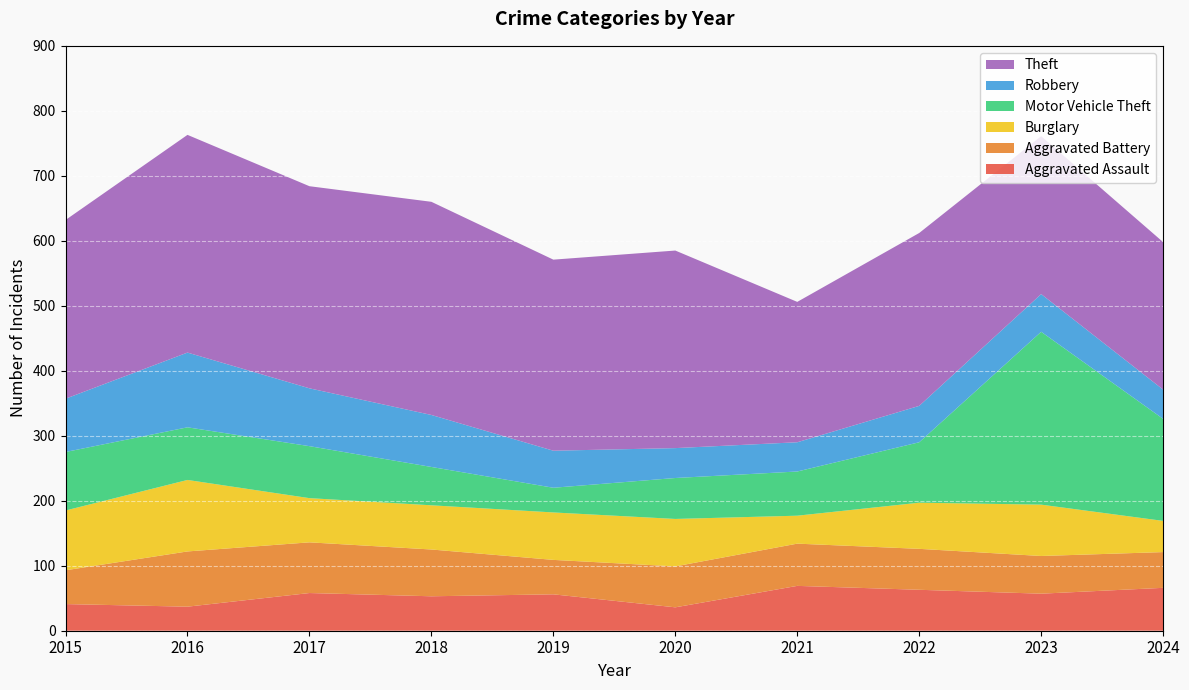

Reading left to right, extract all data points from this chart.

Aggravated Assault: 2015=41	2016=37	2017=58	2018=53	2019=56	2020=36	2021=69	2022=63	2023=57	2024=66
Aggravated Battery: 2015=52	2016=85	2017=78	2018=72	2019=53	2020=63	2021=65	2022=63	2023=58	2024=55
Burglary: 2015=92	2016=110	2017=68	2018=68	2019=73	2020=73	2021=43	2022=71	2023=79	2024=48
Motor Vehicle Theft: 2015=90	2016=81	2017=80	2018=59	2019=38	2020=63	2021=68	2022=93	2023=266	2024=157
Robbery: 2015=82	2016=115	2017=89	2018=80	2019=57	2020=46	2021=45	2022=56	2023=58	2024=45
Theft: 2015=275	2016=335	2017=311	2018=328	2019=294	2020=304	2021=216	2022=266	2023=243	2024=227